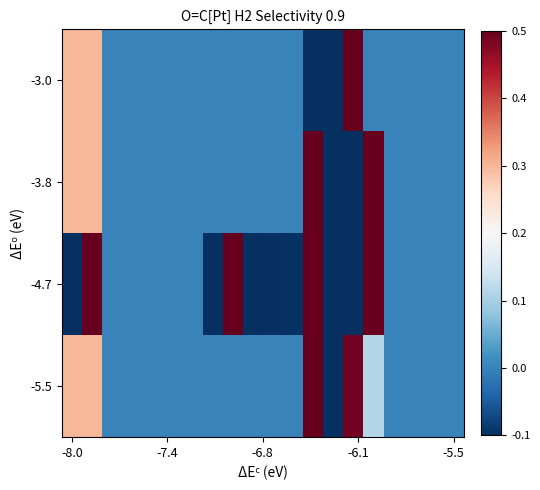

Which series has the largest range (max minus min)?

-3.0